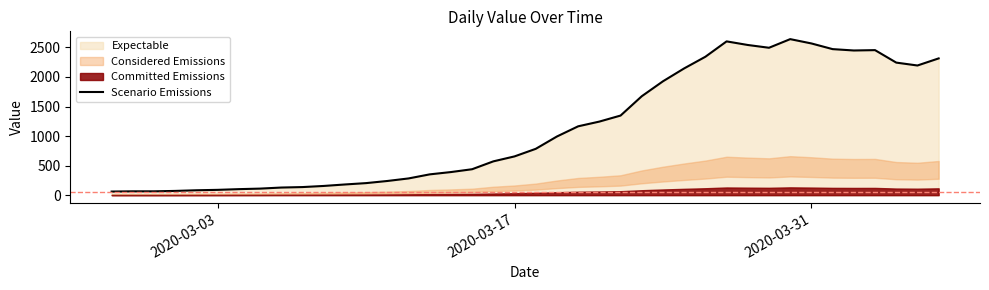

How many lines are shown in the chart?

1